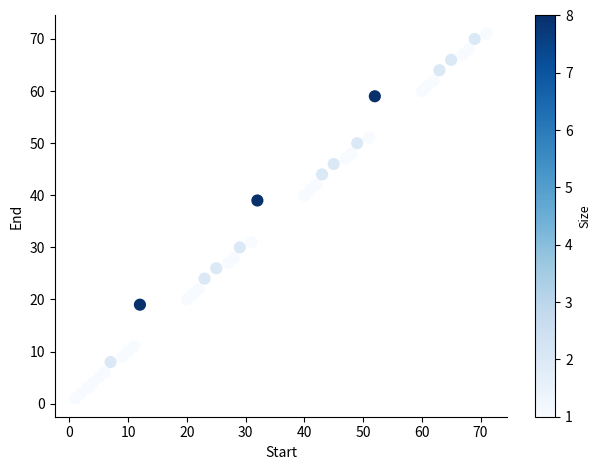

What is the range of X values (max minus min)?

70